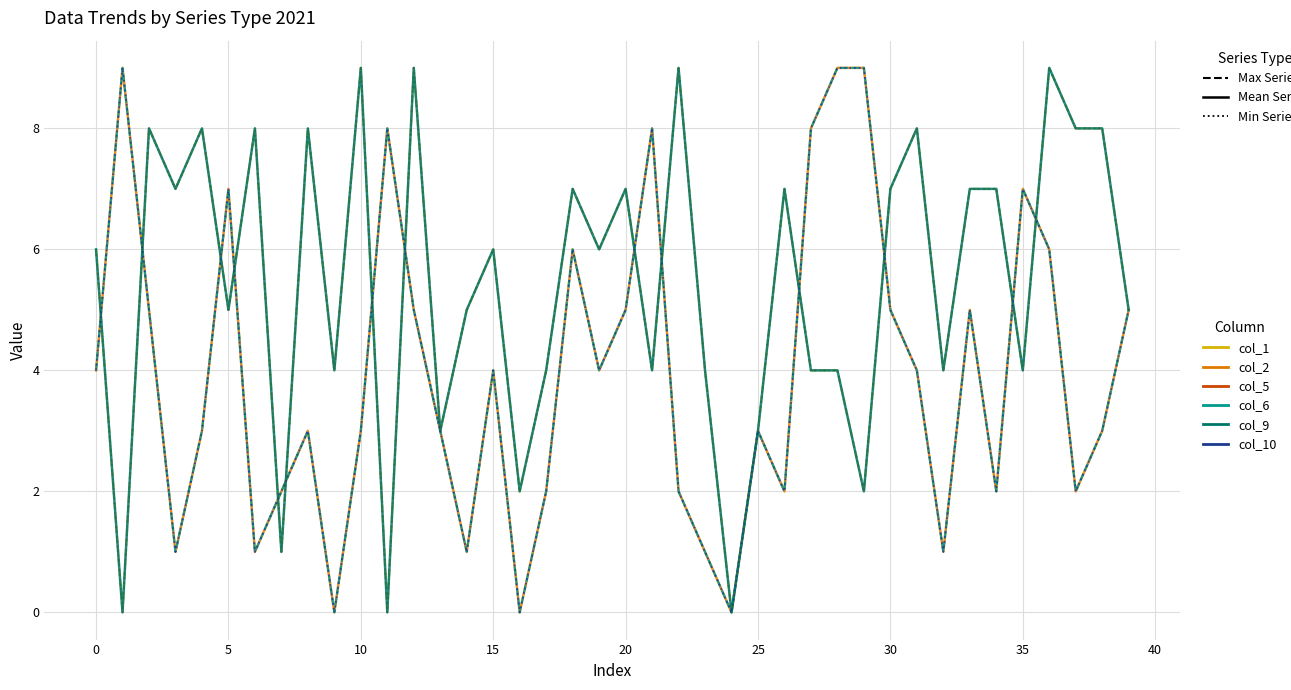

Is this an area chart (filled region under the line)?

No